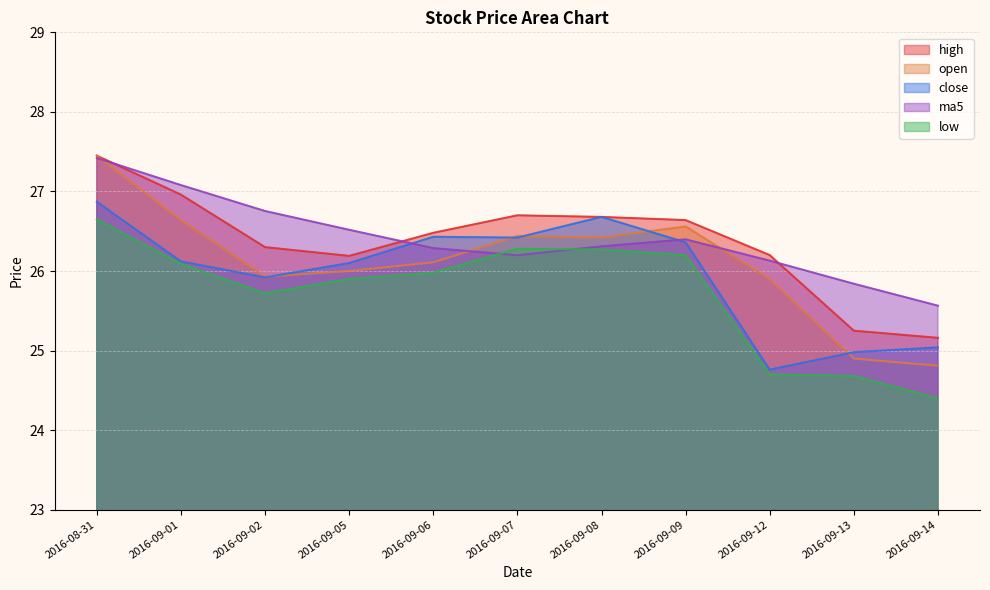

Which label corresponds to the largest value in the chart?

2016-08-31